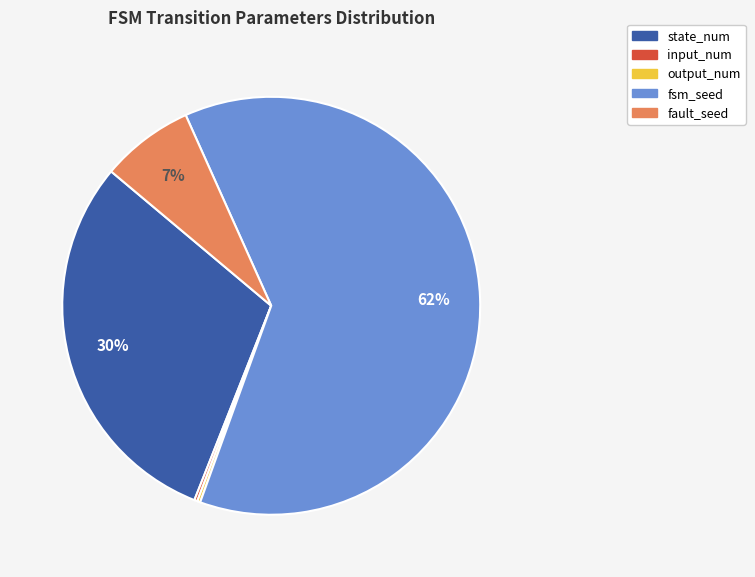

To the nearest percent, what portion does state_num represent?

30%